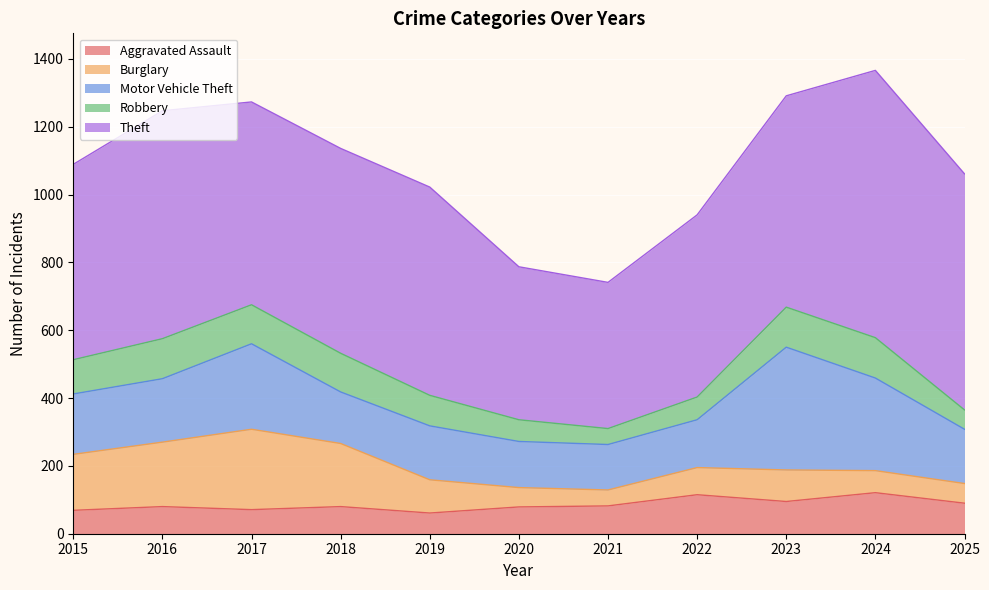

What is the difference between the Motor Vehicle Theft values at 2016 and 2017?

65